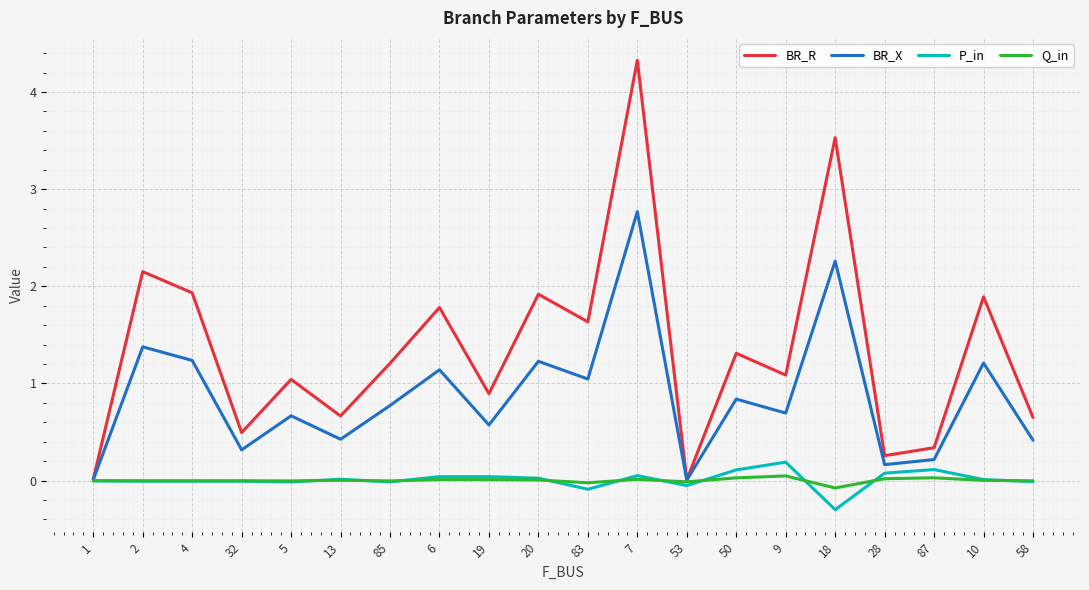

Does the chart have visible grid lines?

Yes